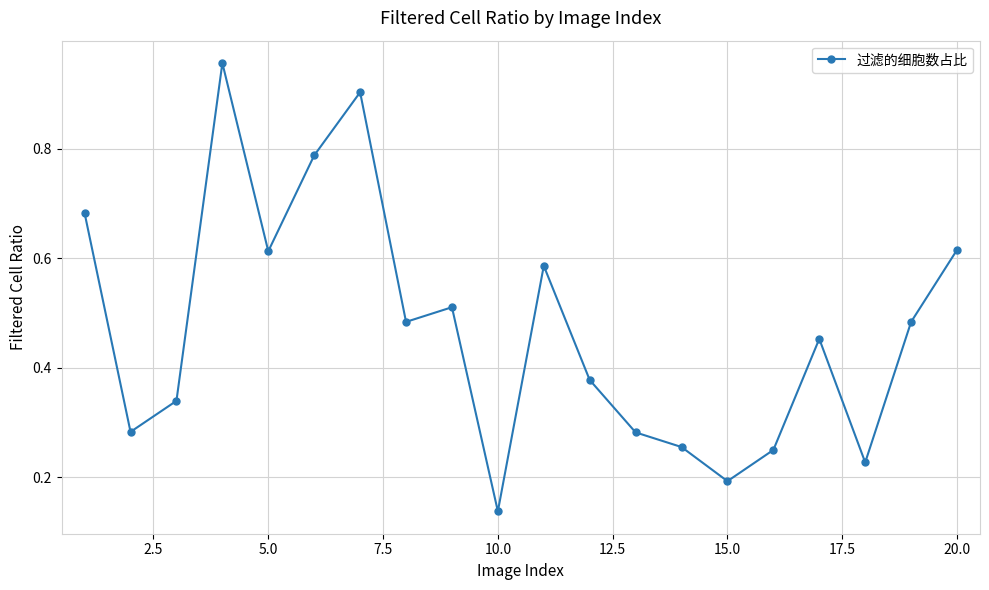

Does the chart display data point markers on the line(s)?

Yes